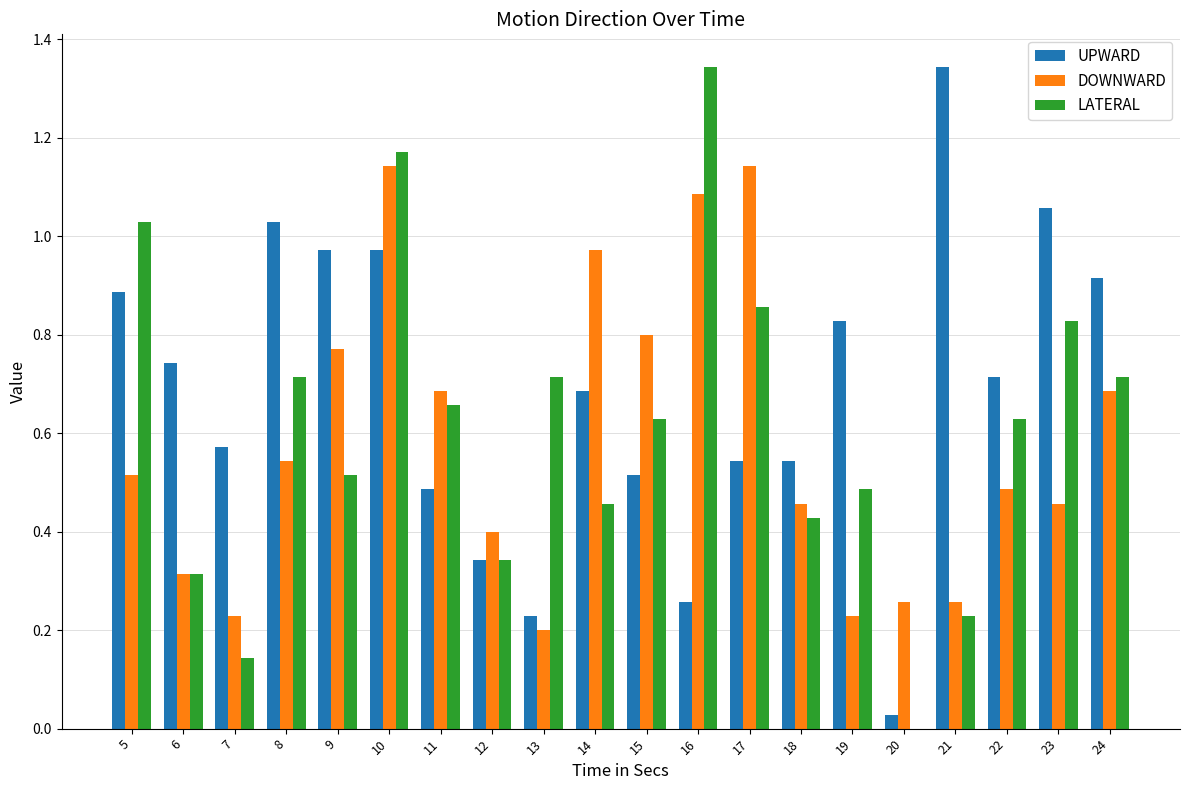

At which label does UPWARD reach its peak?

21